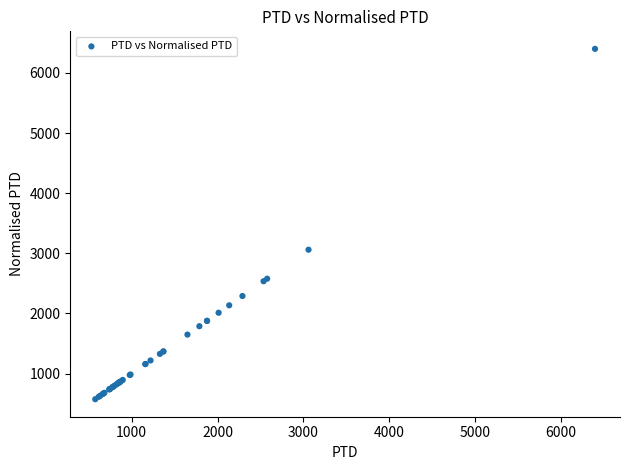

What Y value in the scatter plot is closest to 3487?

3060.2